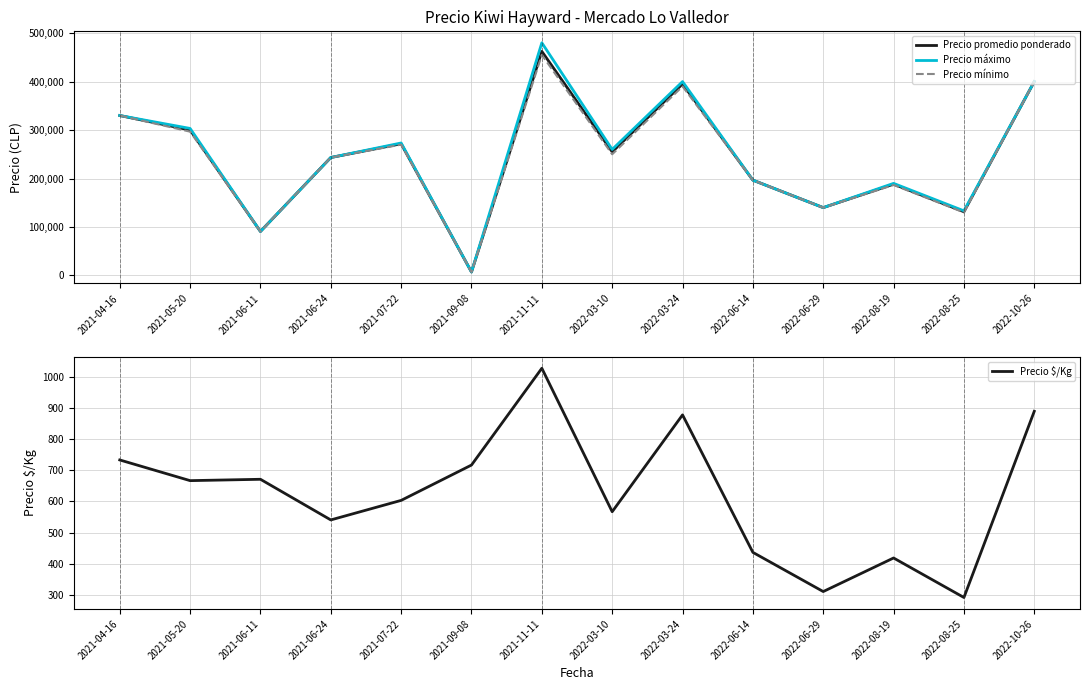

At which category is the sum across all series the highest?

2021-11-11